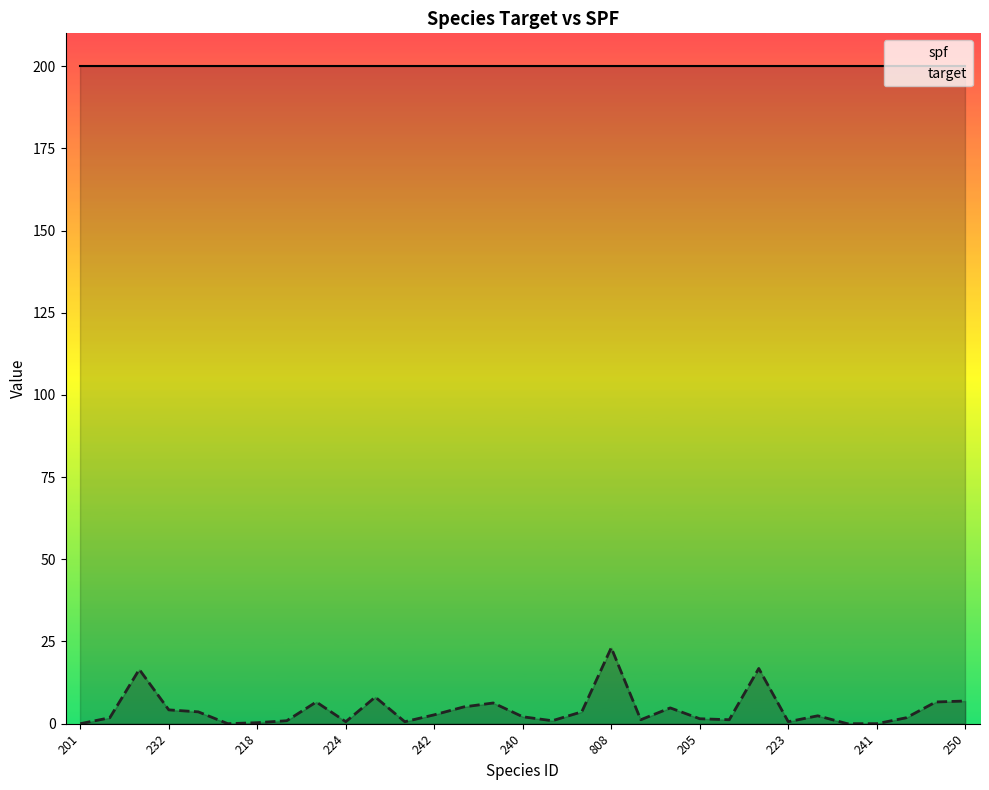

At how many categories does at least one series exceed 101?

31